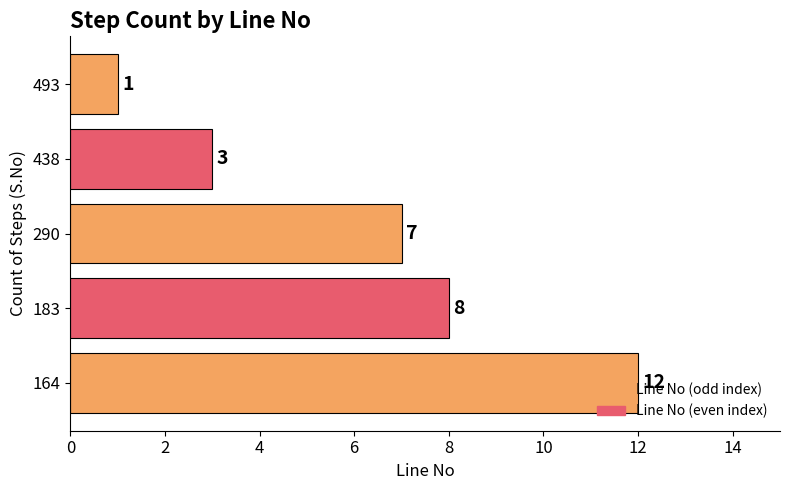

Does the chart contain any negative values?

No